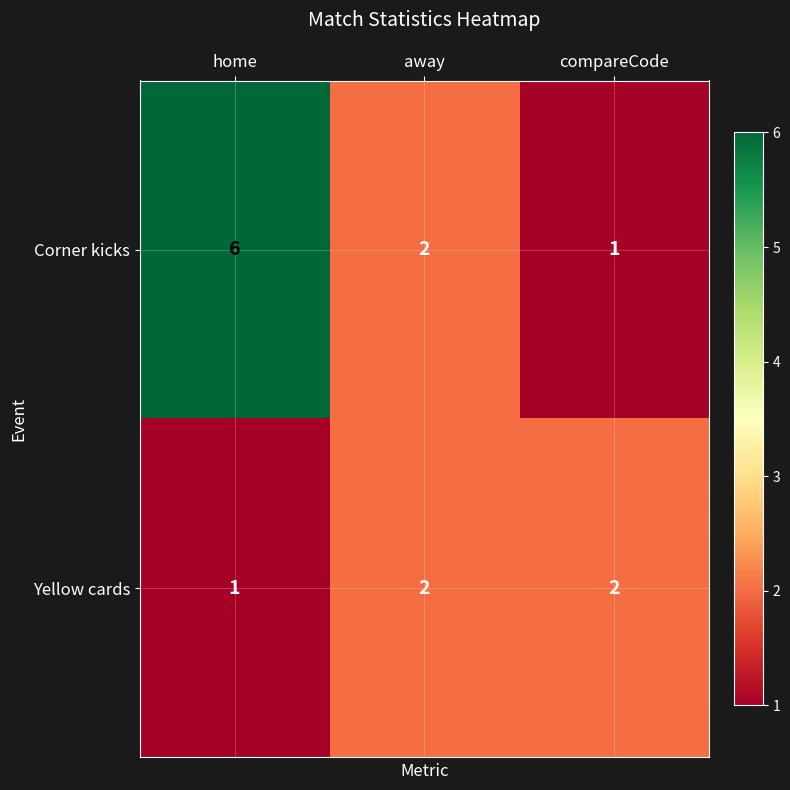

How many series are shown in this chart?

2